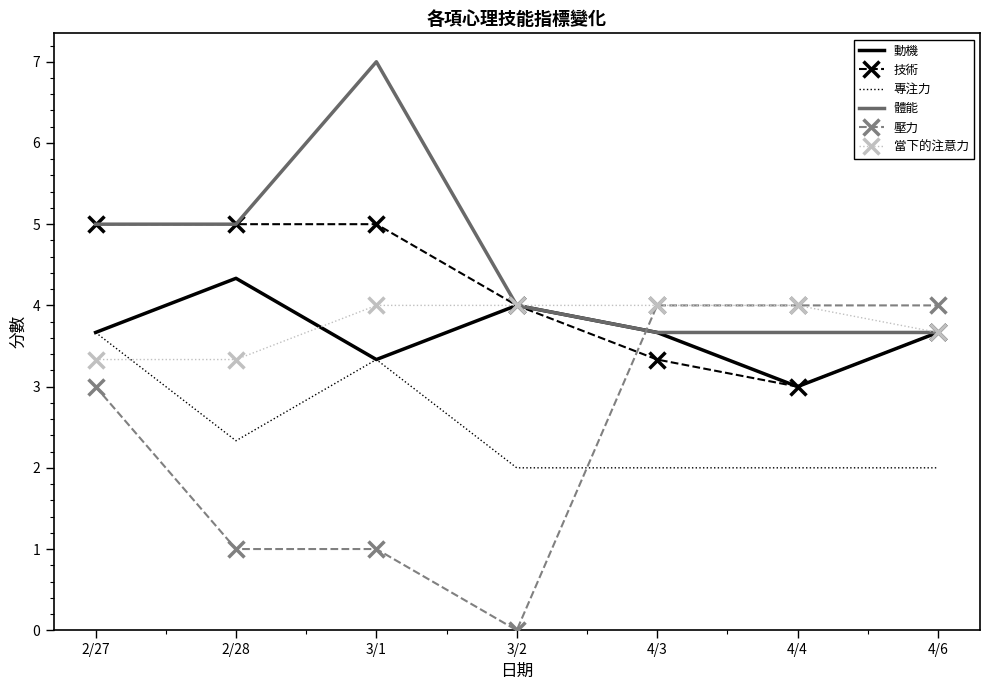

Which series has the widest spread of values?

壓力